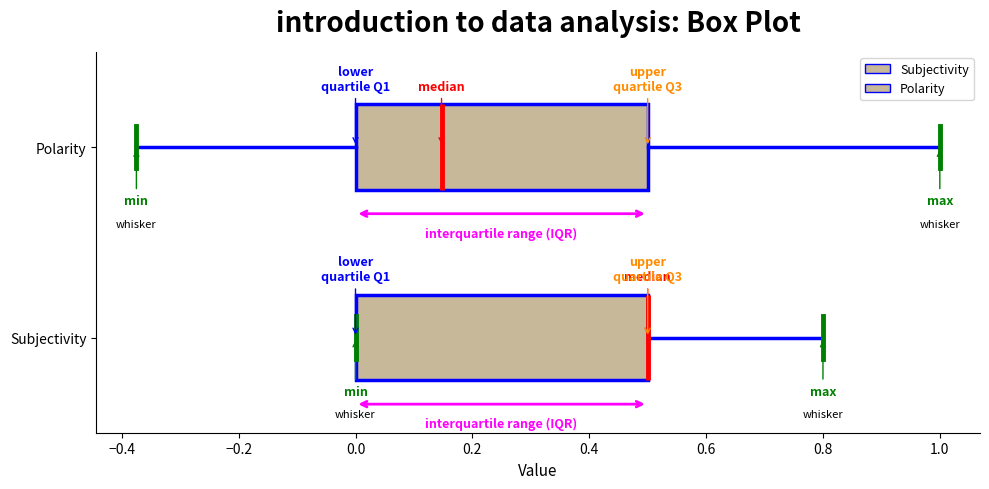

Reading bottom to top, read every box against the x-axis: the position of its median line, the range the box covers, and the ends of its whiskers. The values are not printed on the chart, so give them approximately, as read against the axis.

Subjectivity: median 0.50 (drawn on the box's right edge), box 0.00 to 0.50, whiskers 0.00 to 0.80
Polarity: median 0.14, box 0.00 to 0.50, whiskers -0.38 to 1.00